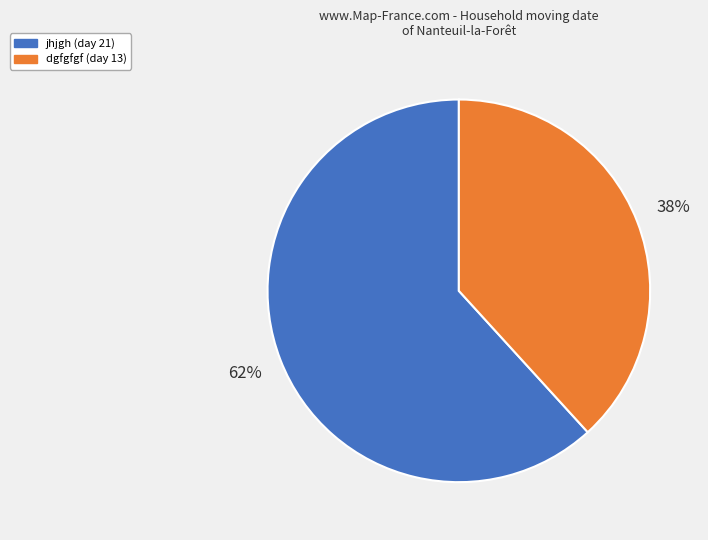

How many segments does this pie chart have?

2